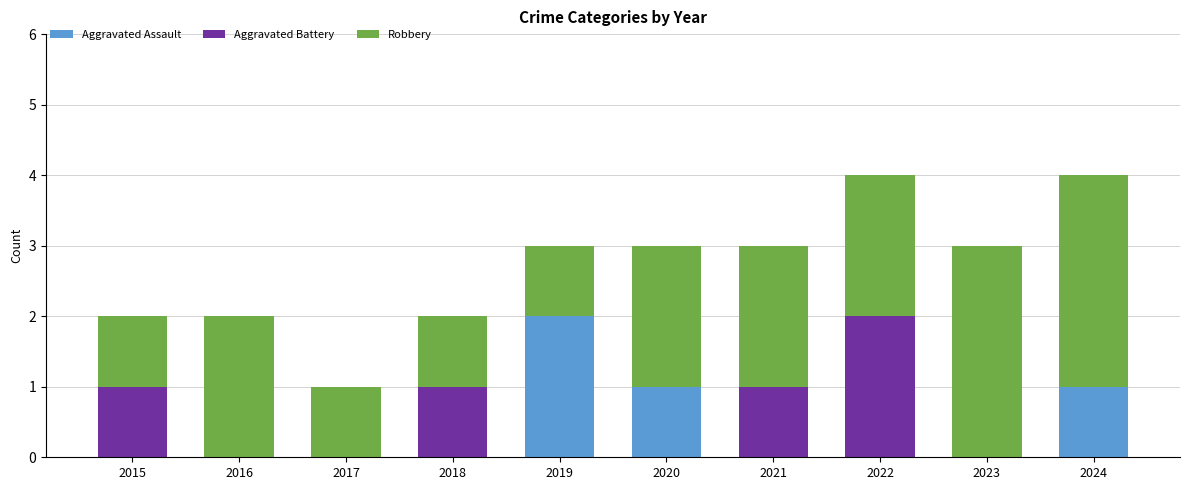

Count the number of data series in this chart.

3